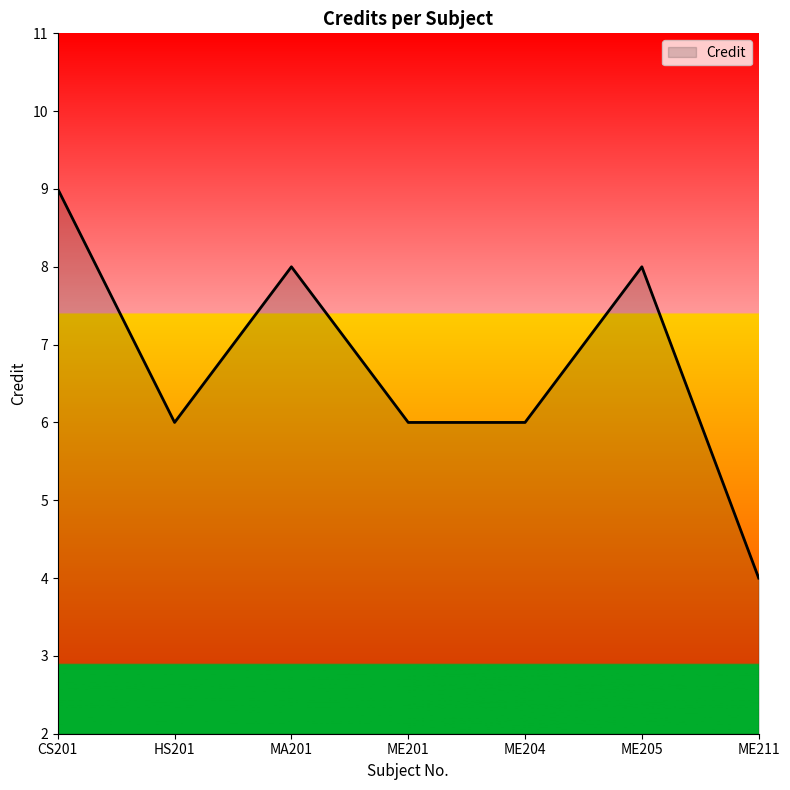

How many lines are shown in the chart?

1